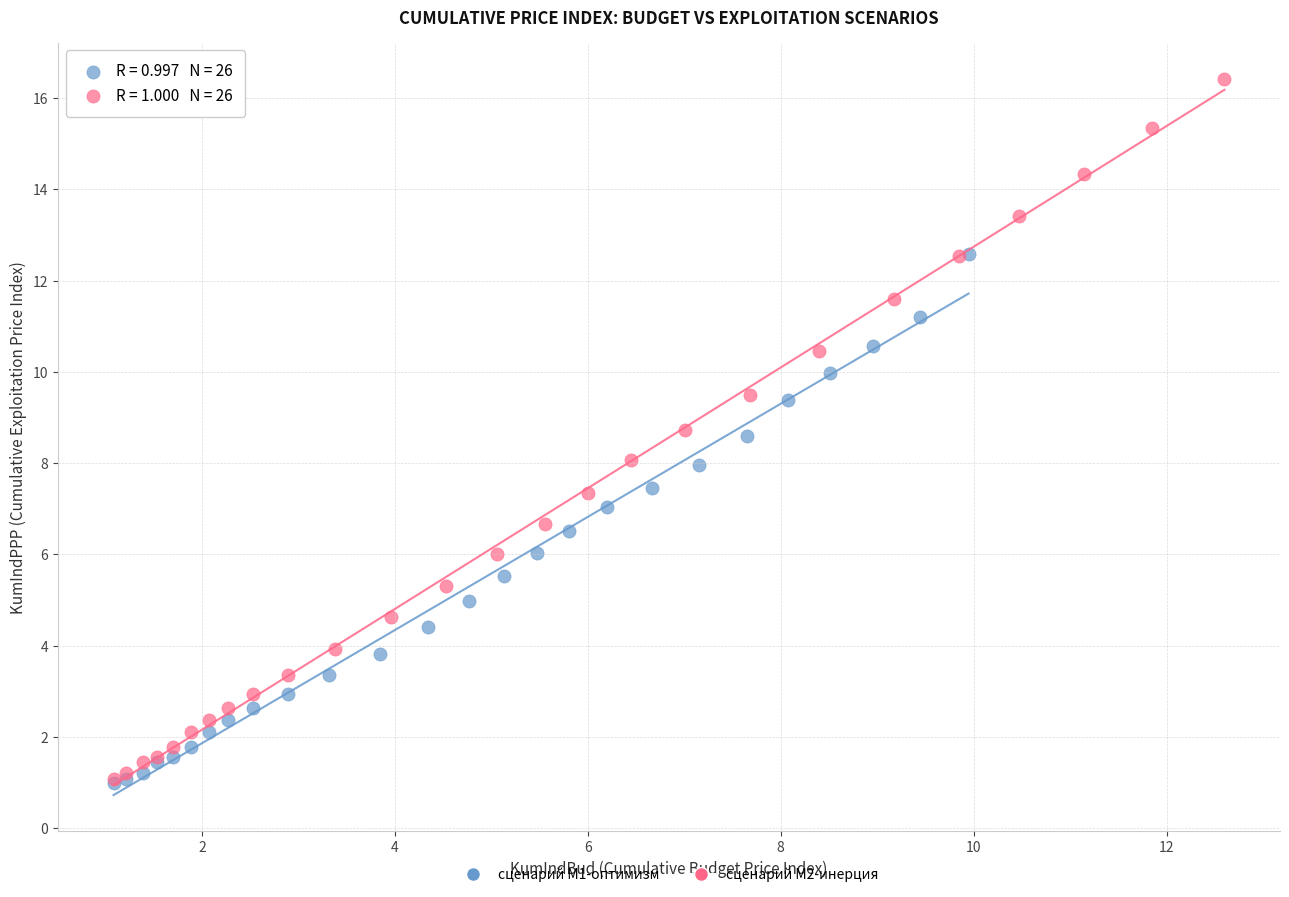

Which series contains the highest Y value?

сценарий M2-инерция